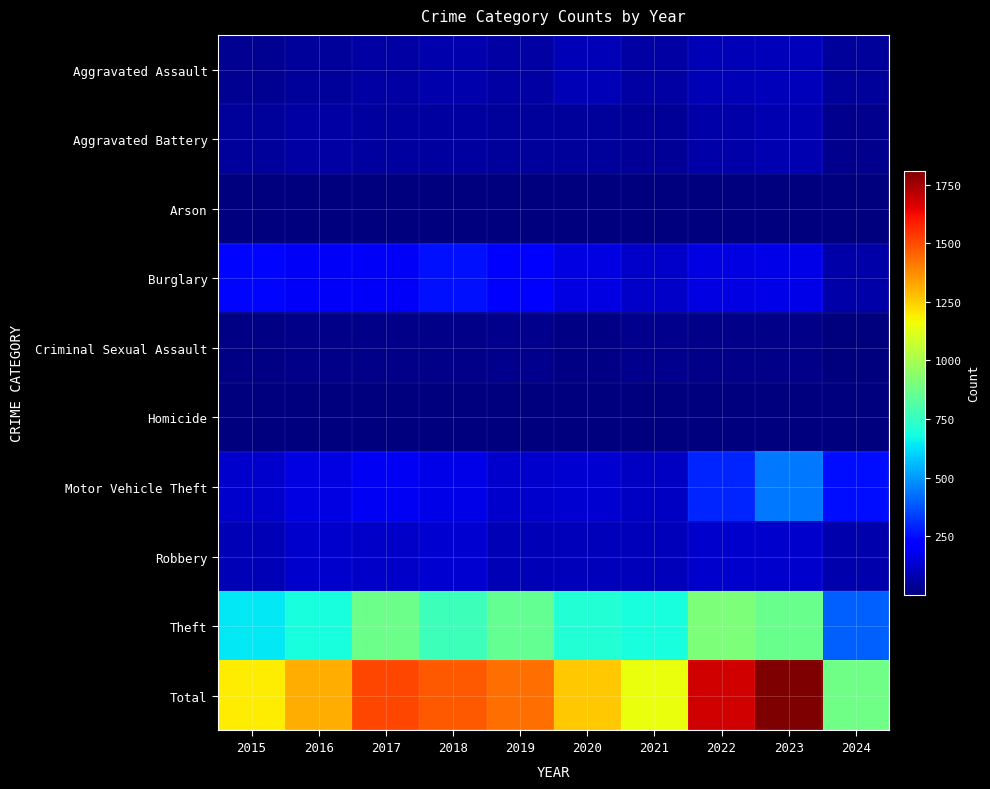

List the series in order of their peak value, highest first.

Total, Theft, Motor Vehicle Theft, Burglary, Robbery, Aggravated Assault, Aggravated Battery, Criminal Sexual Assault, Homicide, Arson